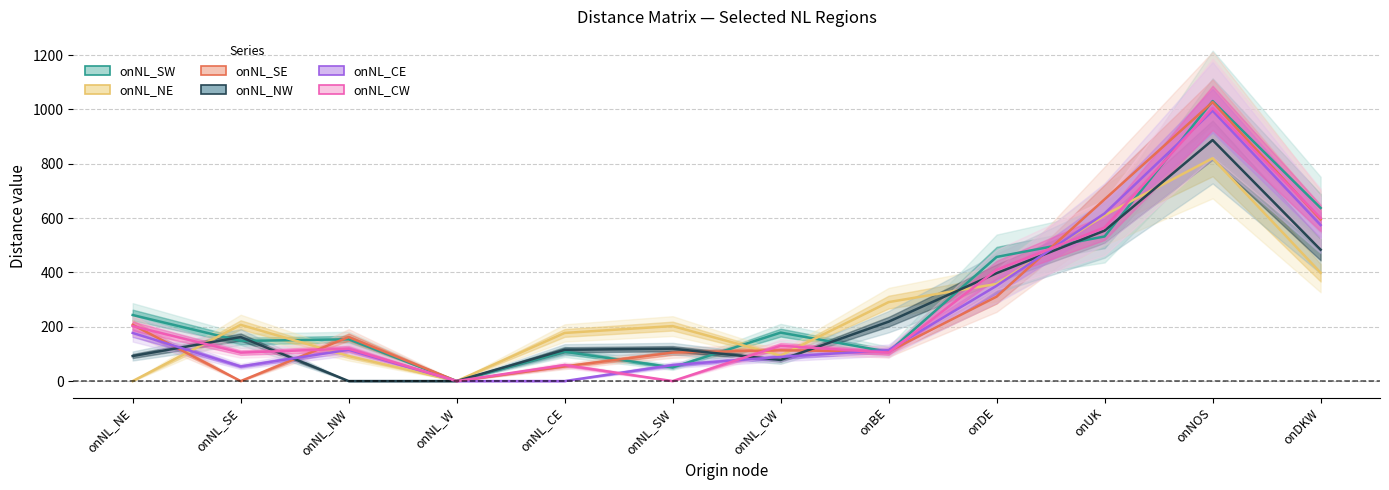

What are all the series names shown in the legend?

onNL_SW, onNL_NE, onNL_SE, onNL_NW, onNL_CE, onNL_CW